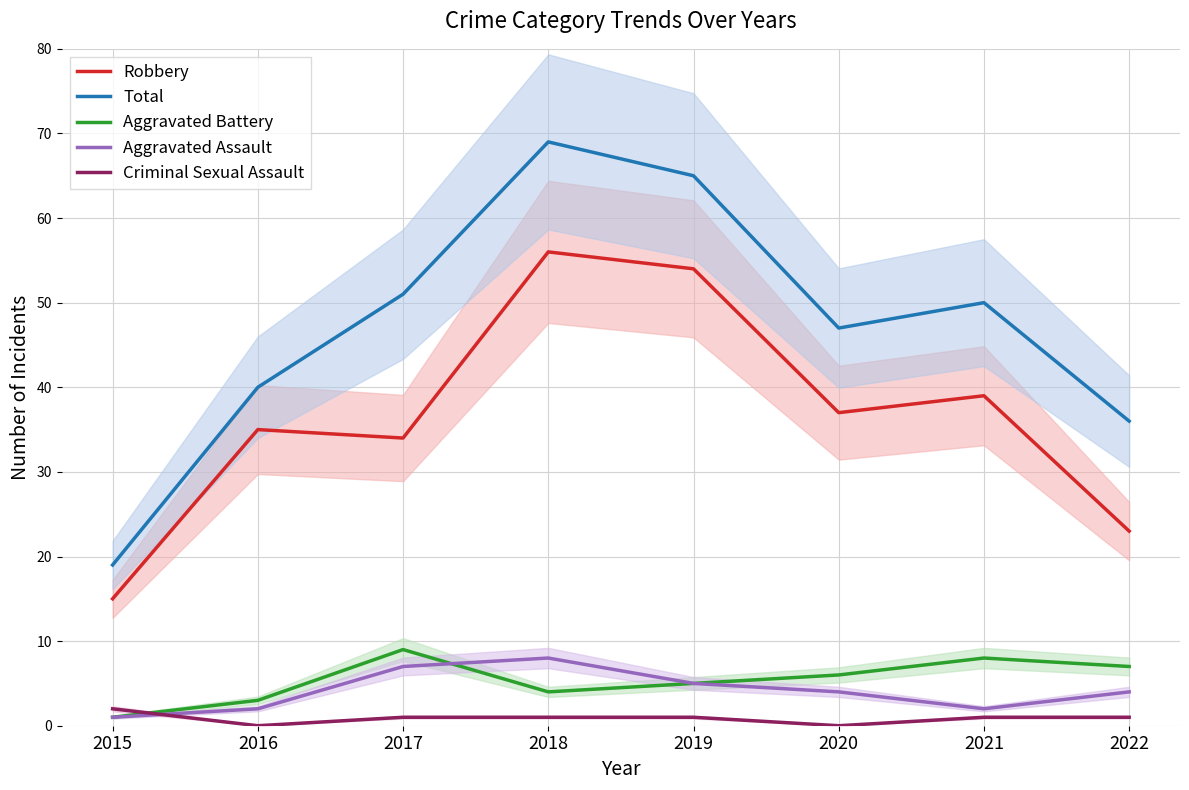

What is the total value across all series at 2016?

80